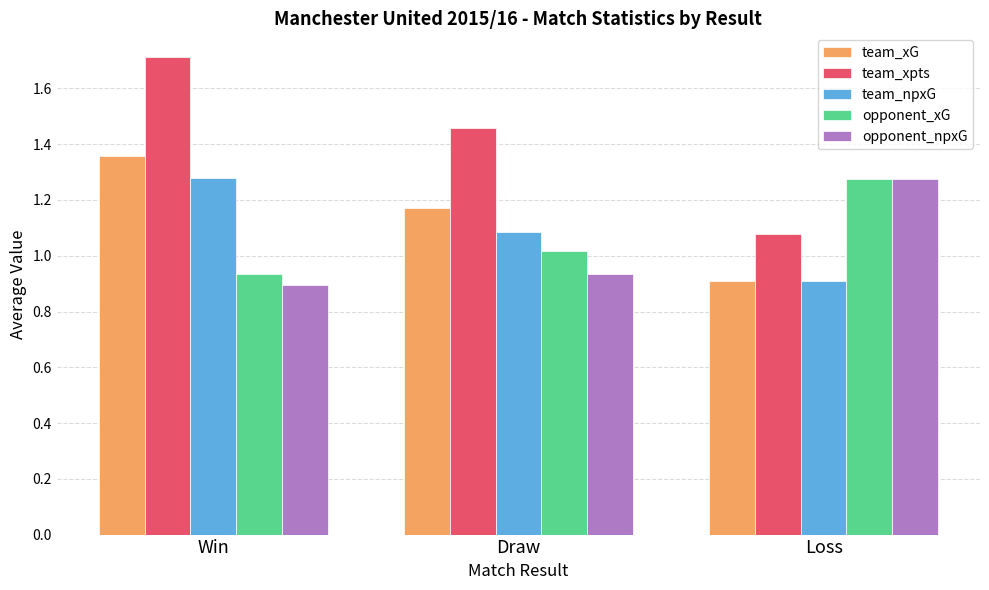

What is the label of the 2nd bar from the left?

Draw